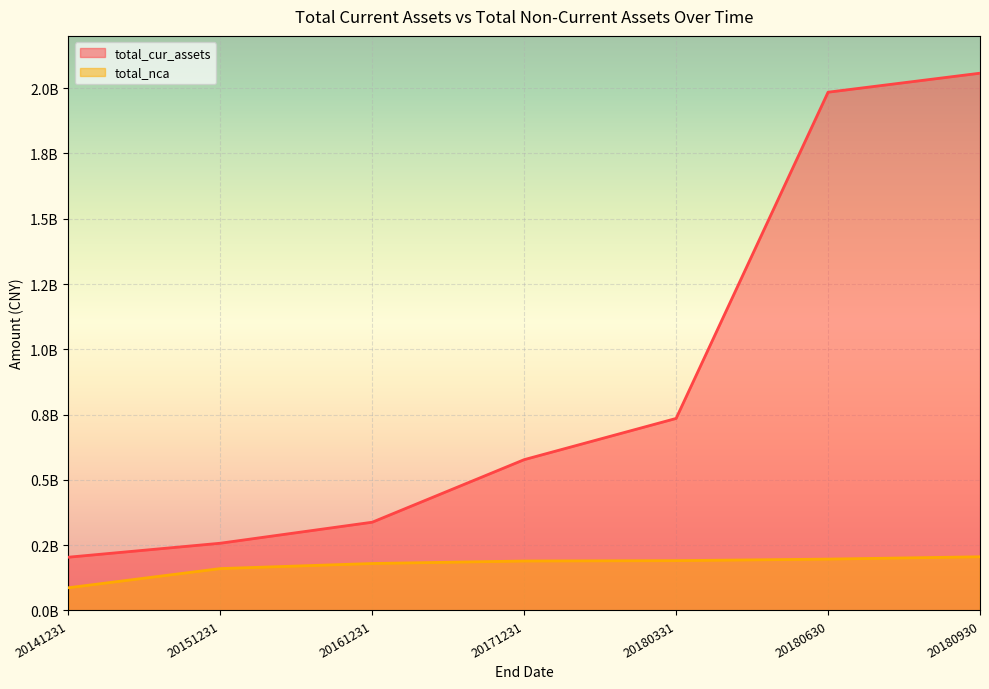

Is it true that total_nca equals 160337545.8 at 20151231?

True